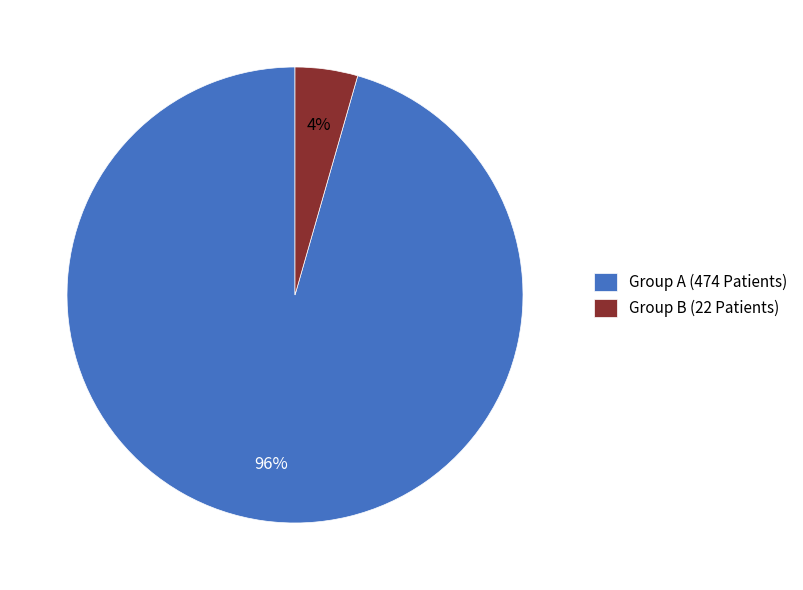

Is it true that Group A (474 Patients) is 96% of the pie?

True